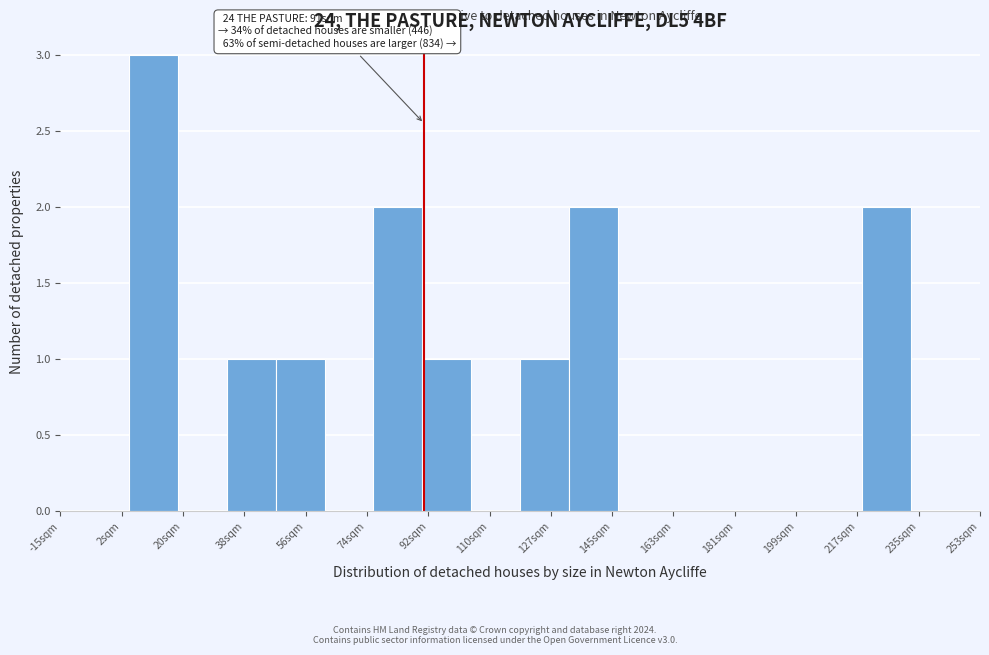

Which range on the x-axis has the tallest bar?

6 to 20